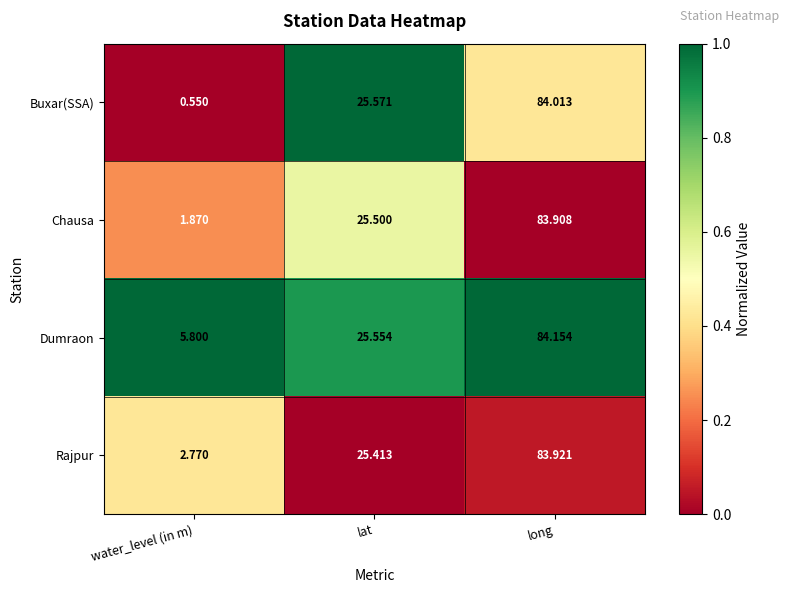

Rank the series by their average value, from lowest to highest.

Buxar(SSA), Chausa, Rajpur, Dumraon